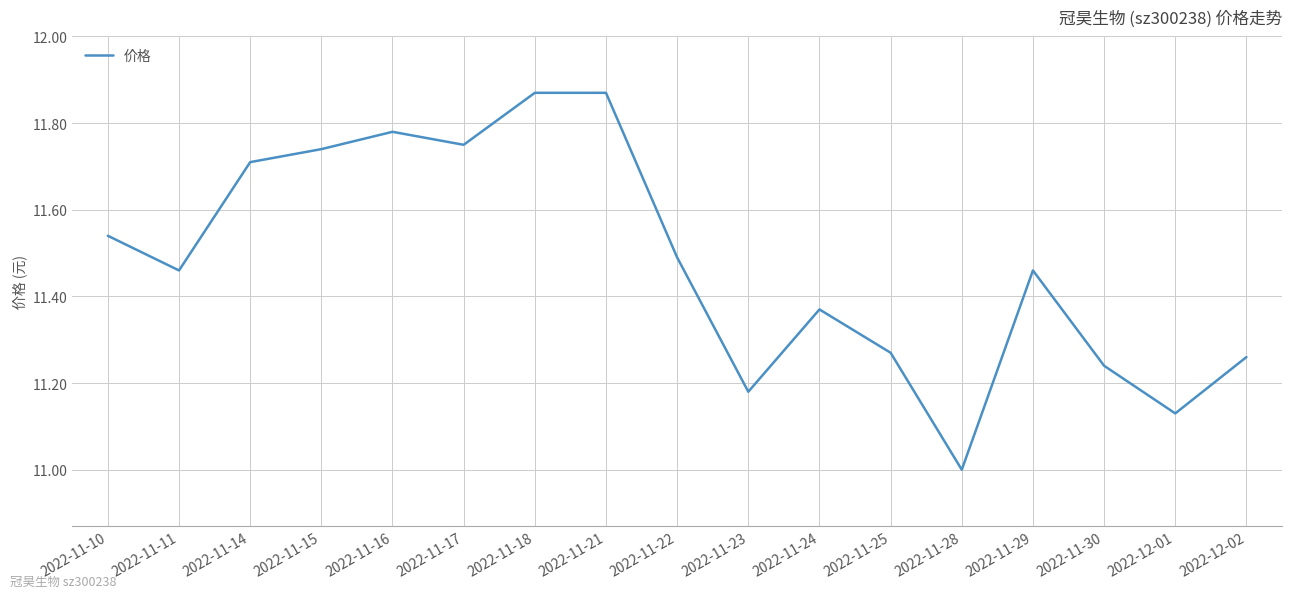

Which has a higher value, 2022-11-30 or 2022-11-17?

2022-11-17